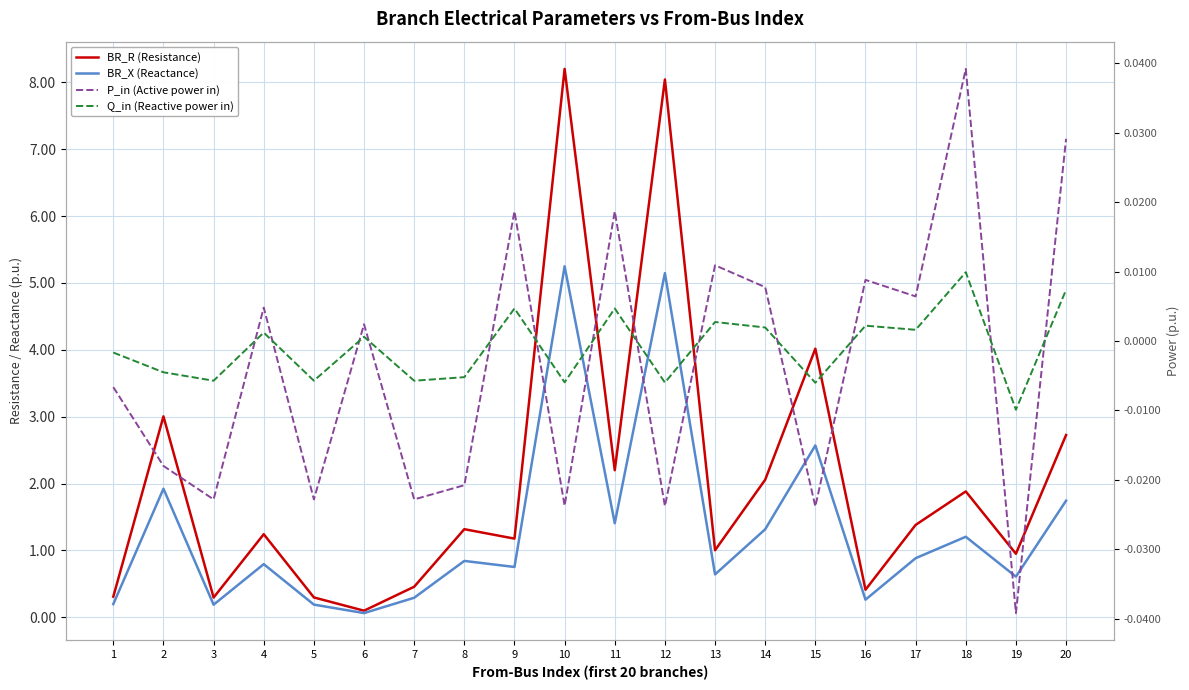

Where is the first local maximum for BR_X (Reactance)?

2